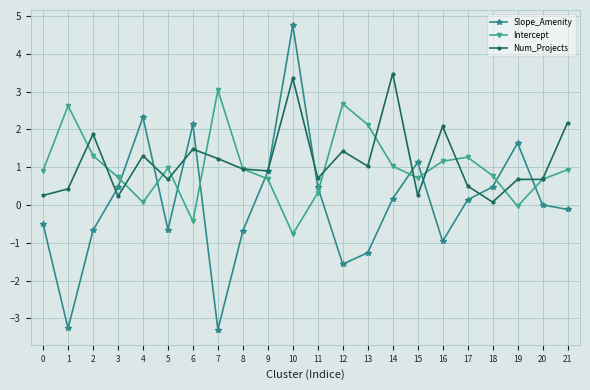

Which series has the largest total across all categories?

Num_Projects